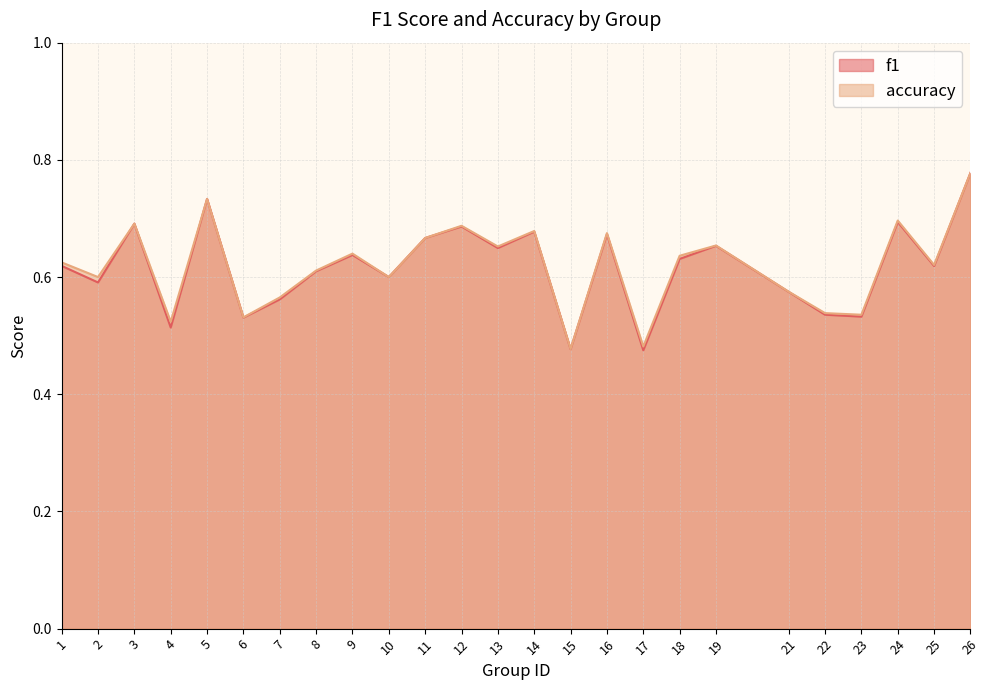

What is the sum of the f1 values at 12 and 15?

1.2